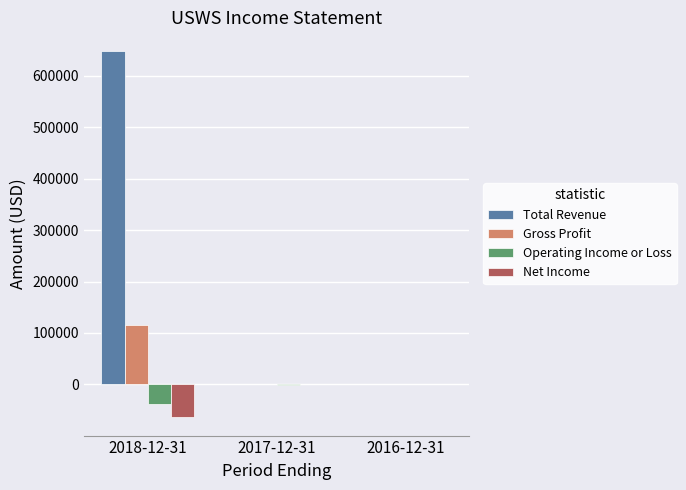

Which series has the largest total across all categories?

Total Revenue